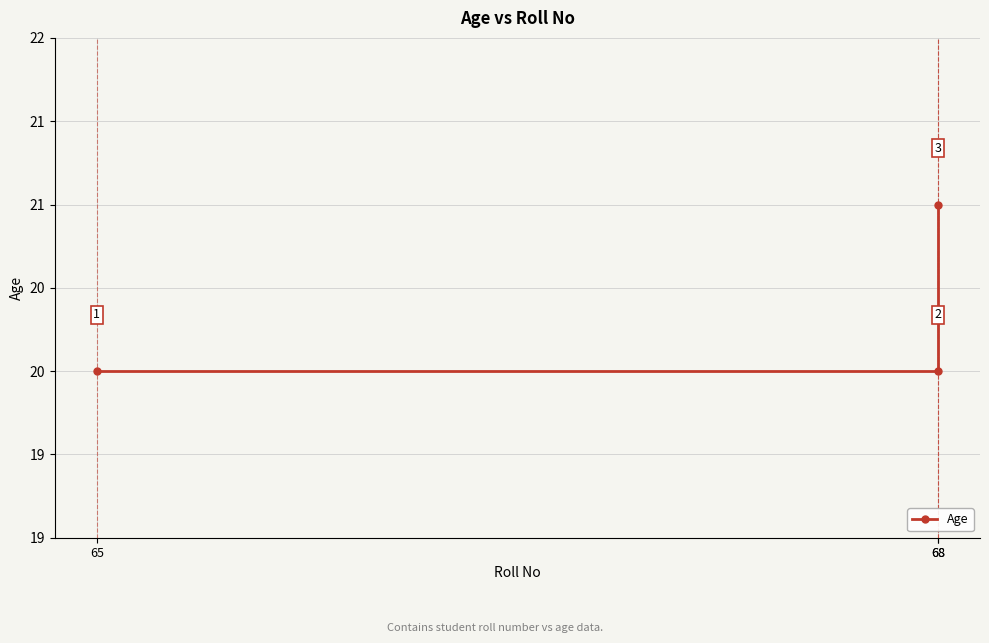

Rank the categories by value from highest to lowest.

68, 65, 68